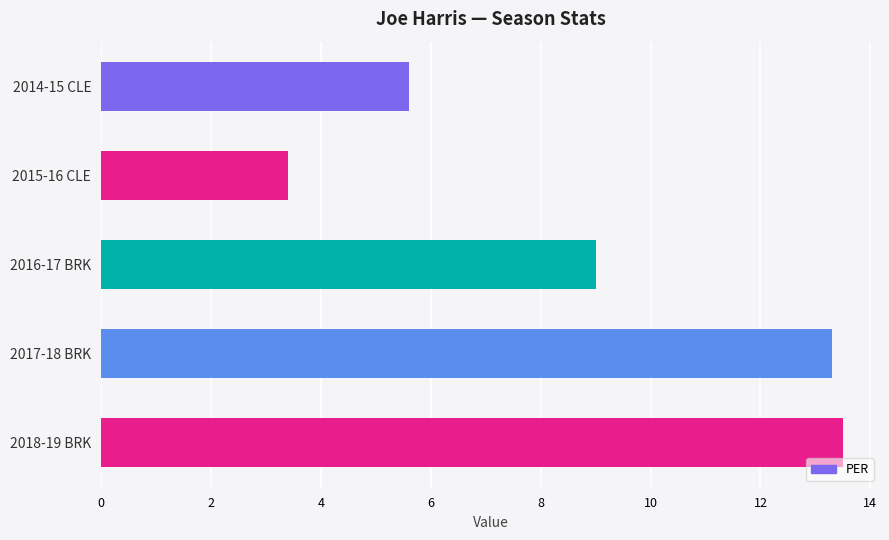

What value does the data have at 2018-19 BRK?

13.5